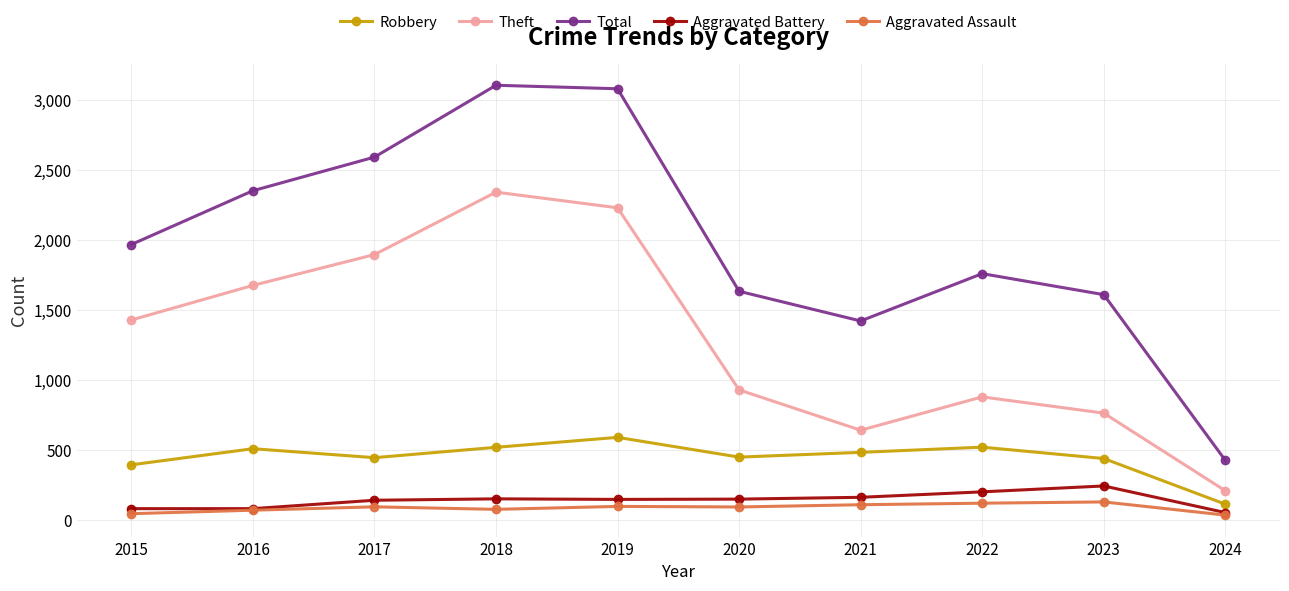

What is the difference between the maximum and minimum values in the Aggravated Assault series?

94